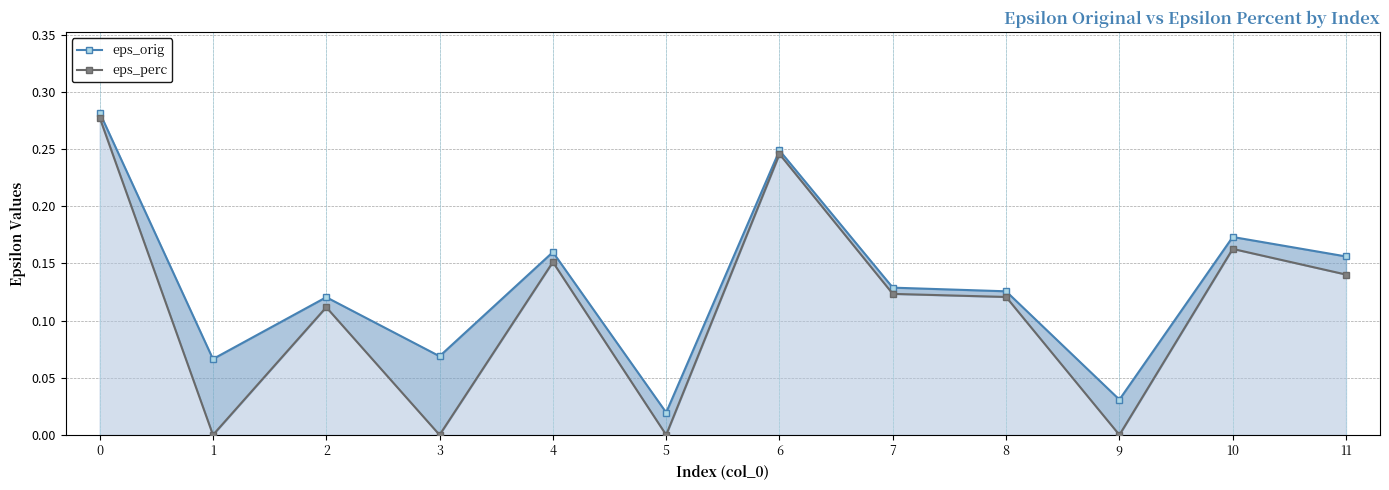

What is the maximum value shown in the chart?

0.3